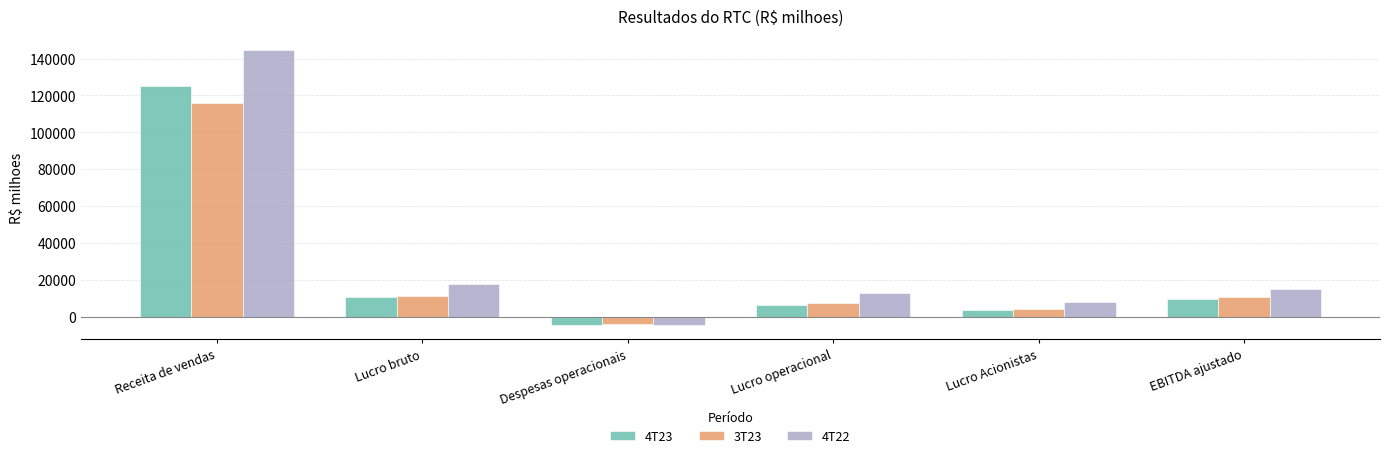

What is the minimum value for 3T23?

-3850